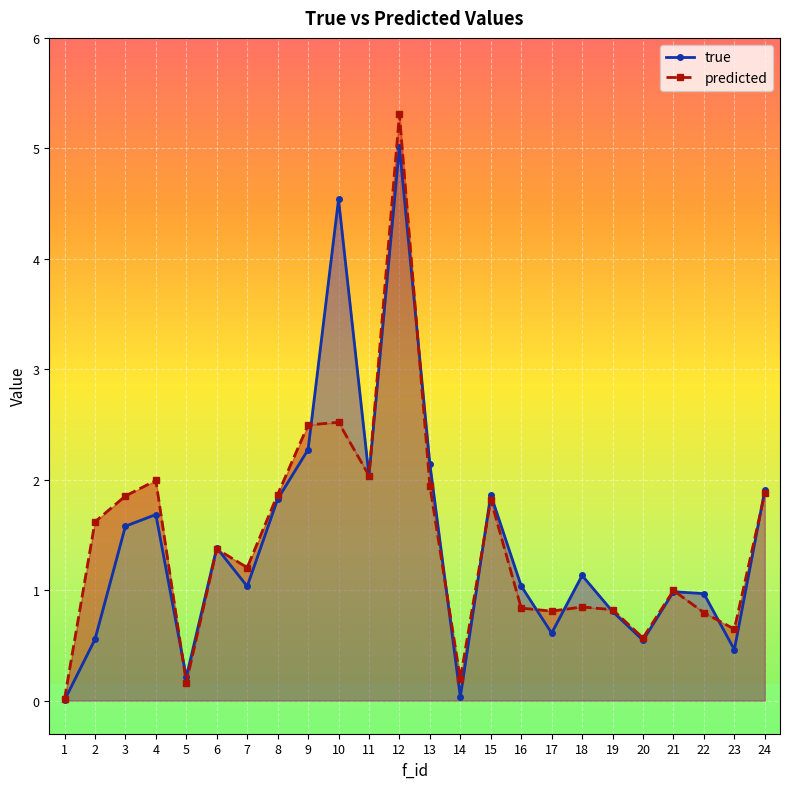

How many intersections are there between predicted and true?

13